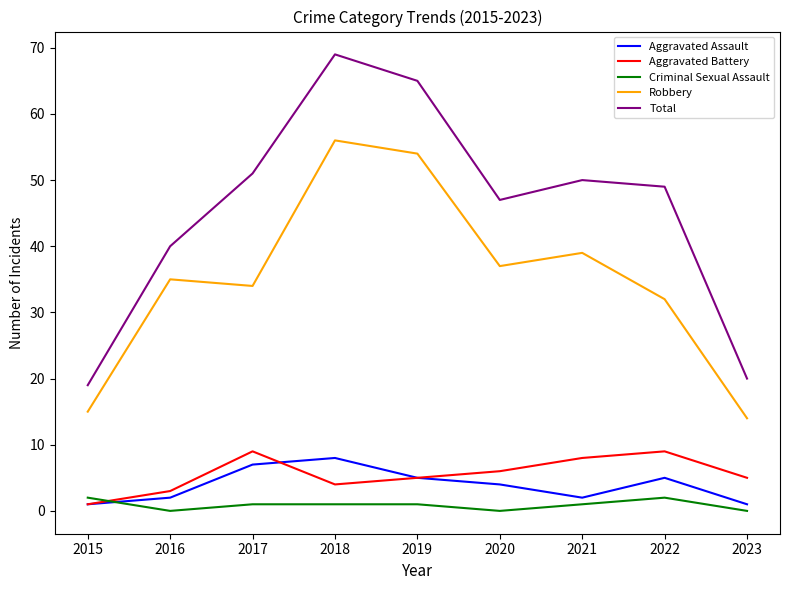

Reading left to right, what are all the values shown in this chart?

Aggravated Assault: 1	2	7	8	5	4	2	5	1
Aggravated Battery: 1	3	9	4	5	6	8	9	5
Criminal Sexual Assault: 2	0	1	1	1	0	1	2	0
Robbery: 15	35	34	56	54	37	39	32	14
Total: 19	40	51	69	65	47	50	49	20